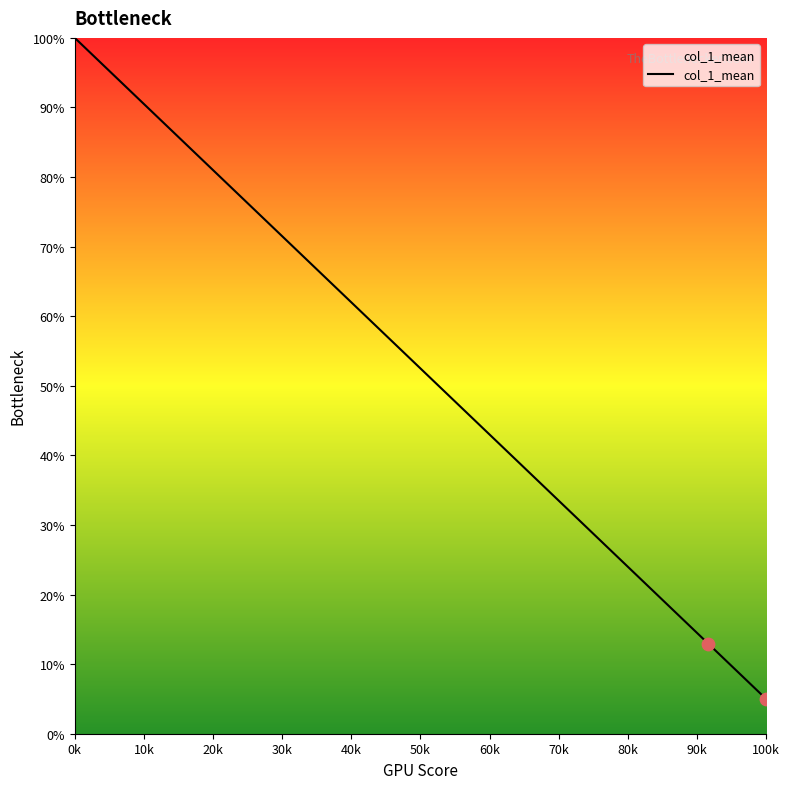

What is the difference between the maximum and minimum values?

95.0